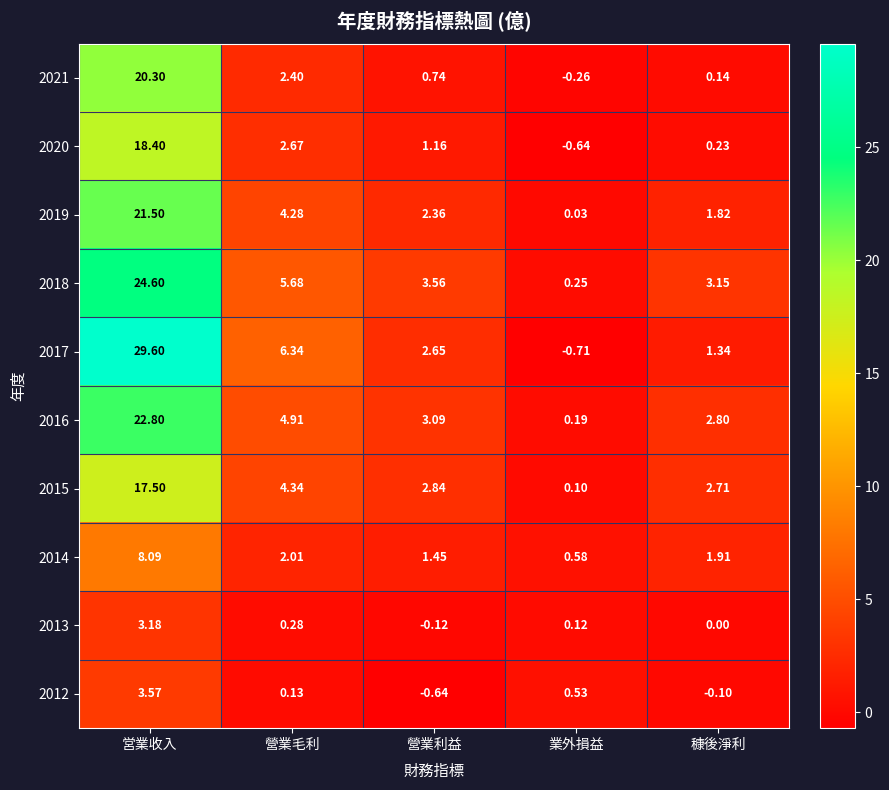

List the labels in order of 2013 value, largest first.

営業收入, 營業毛利, 業外損益, 穅後淨利, 營業利益